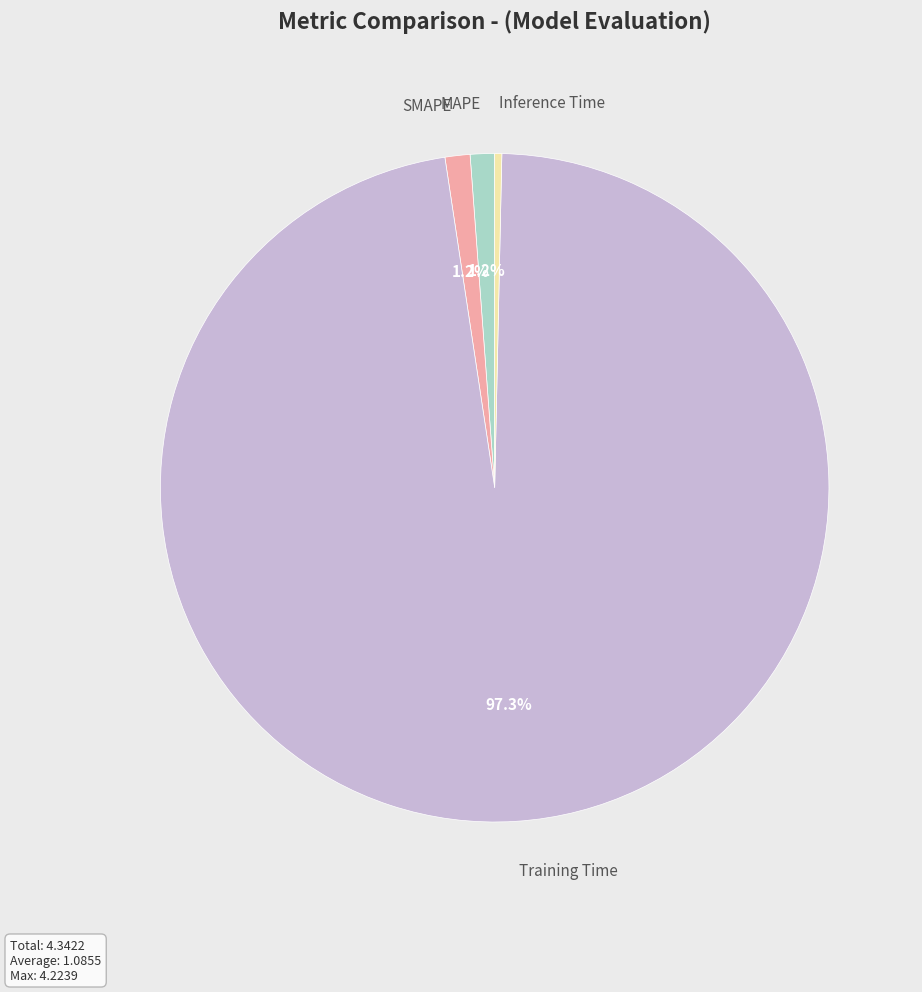

What percentage is NOT represented by SMAPE?

98.8%